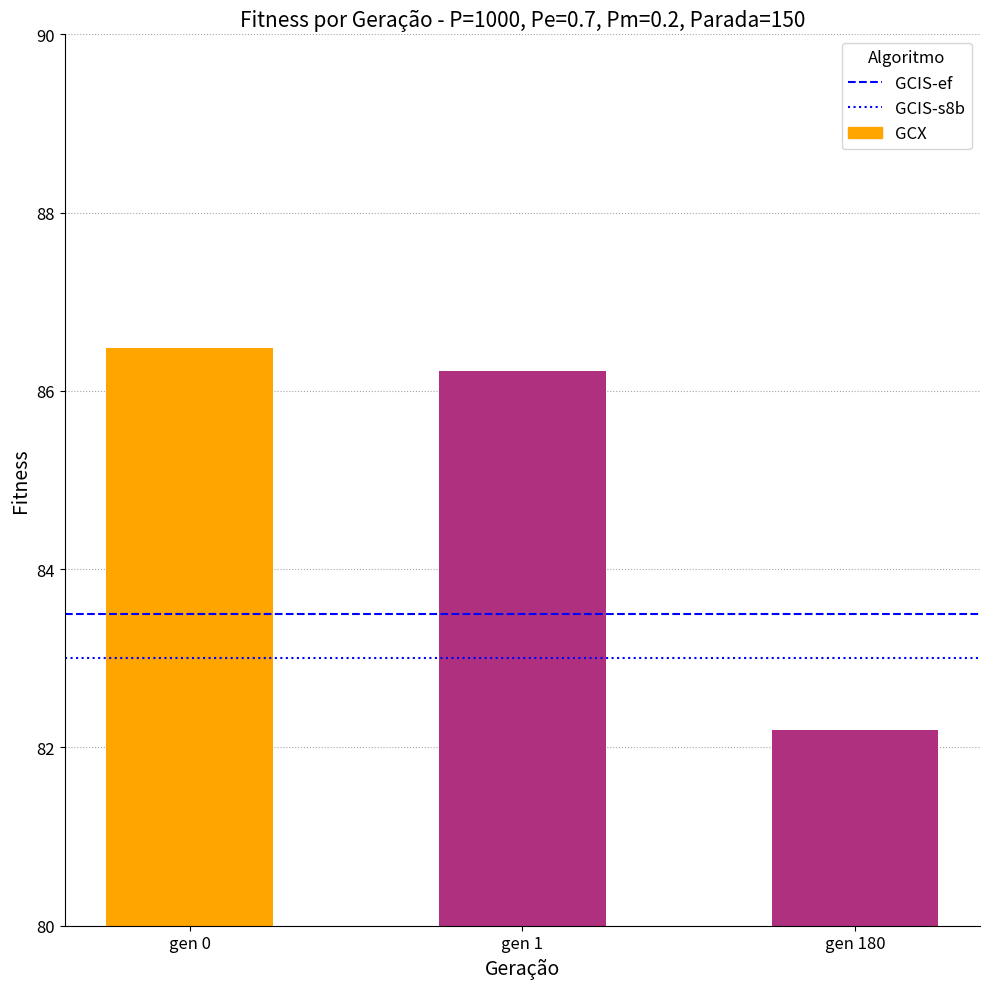

List the labels in order of value, largest first.

gen 0, gen 1, gen 180